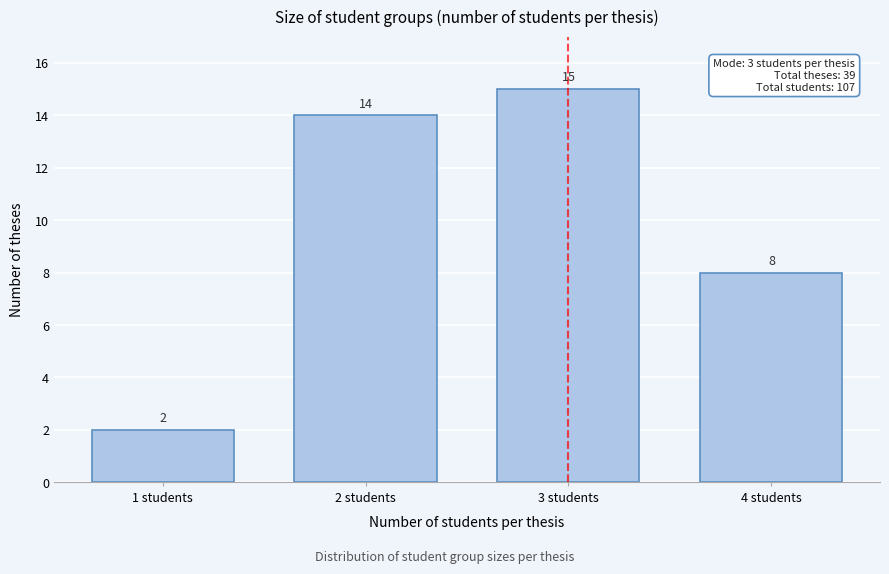

Reading right to left, transcribe all the data shown in this chart.

8	15	14	2